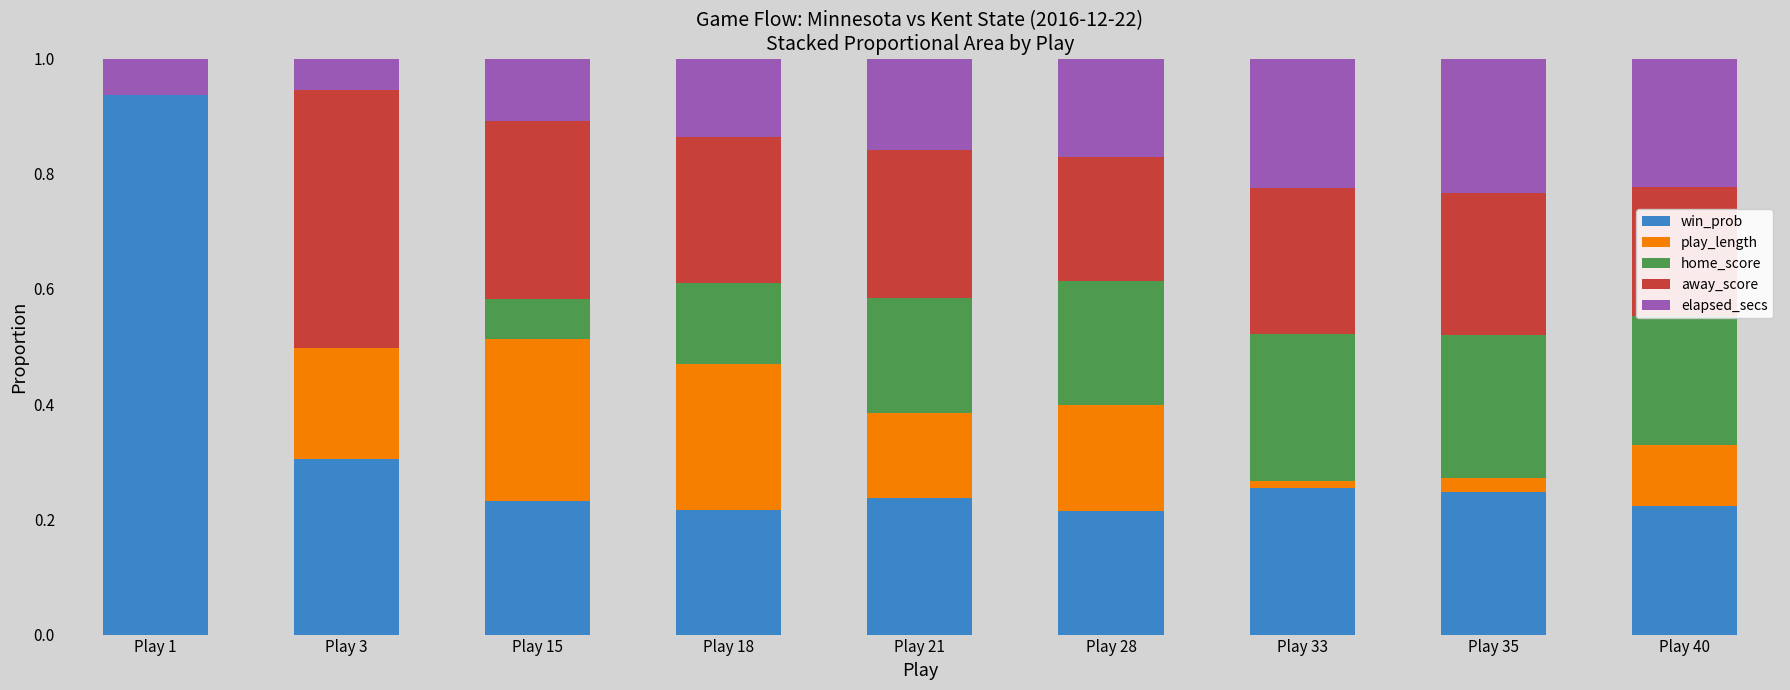

At which label does win_prob reach its peak?

Play 1